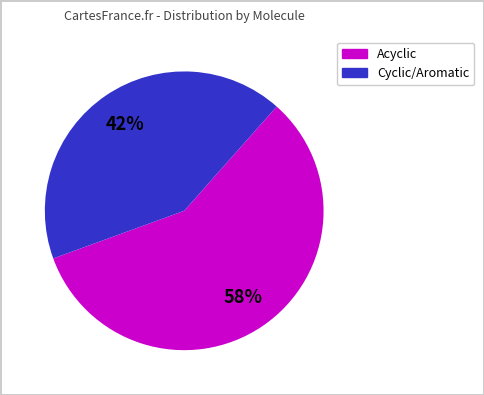

Which slice is the largest?

Acyclic